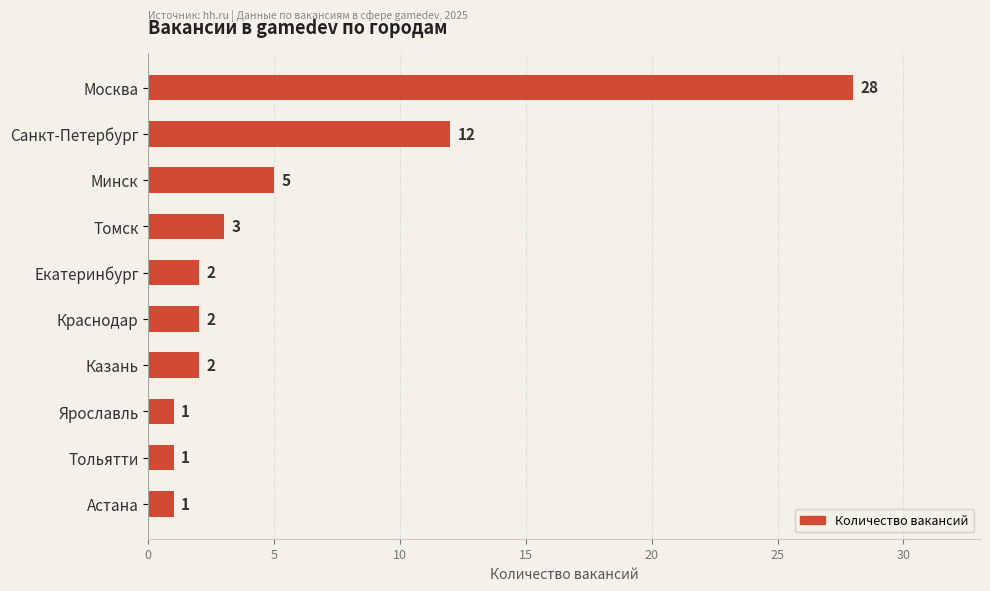

What is the value of the 6th bar from the top?

2